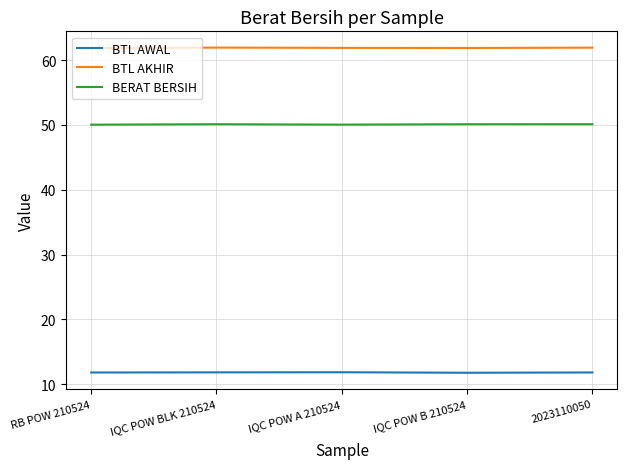

What is the difference between the BERAT BERSIH values at IQC POW BLK 210524 and RB POW 210524?

0.1